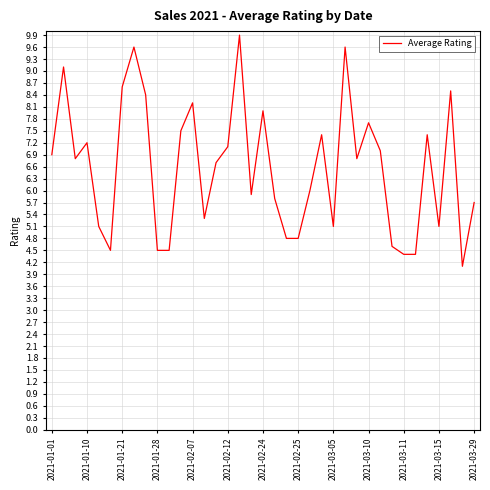

What is the difference between the maximum and minimum values?

5.8